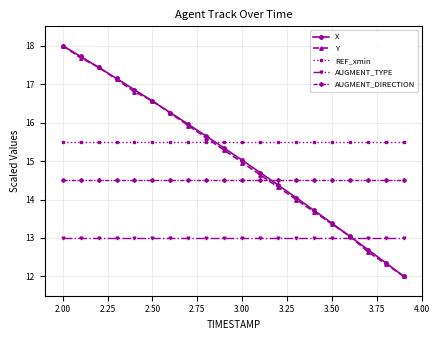

What is the greatest value displayed?

18.0